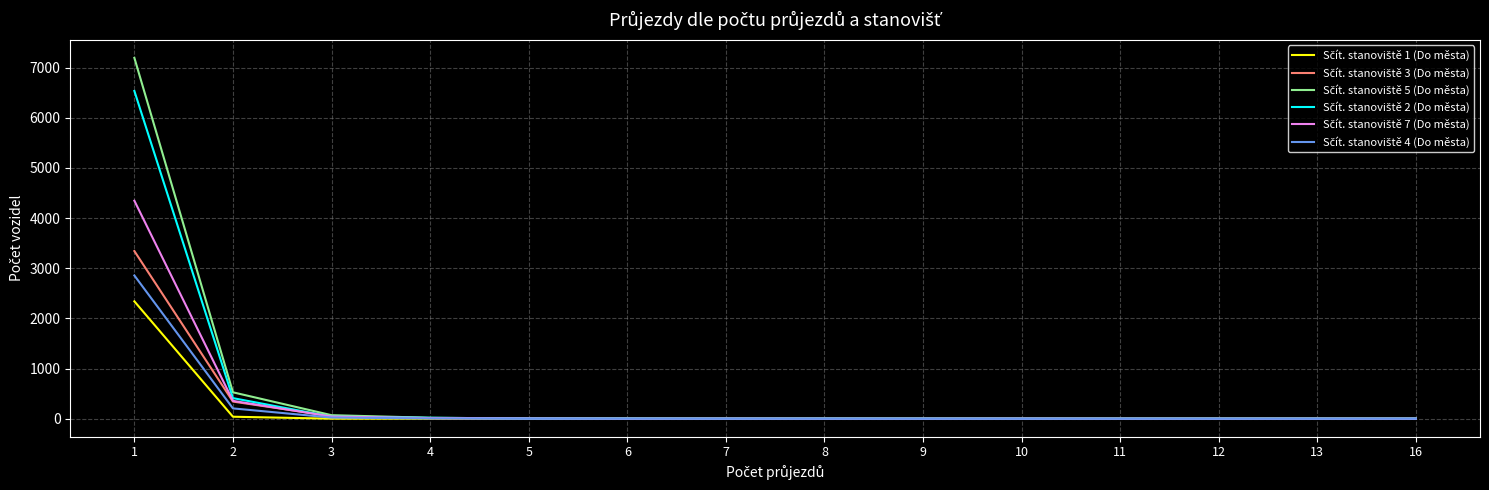

What is the total value across all series at 4?

65